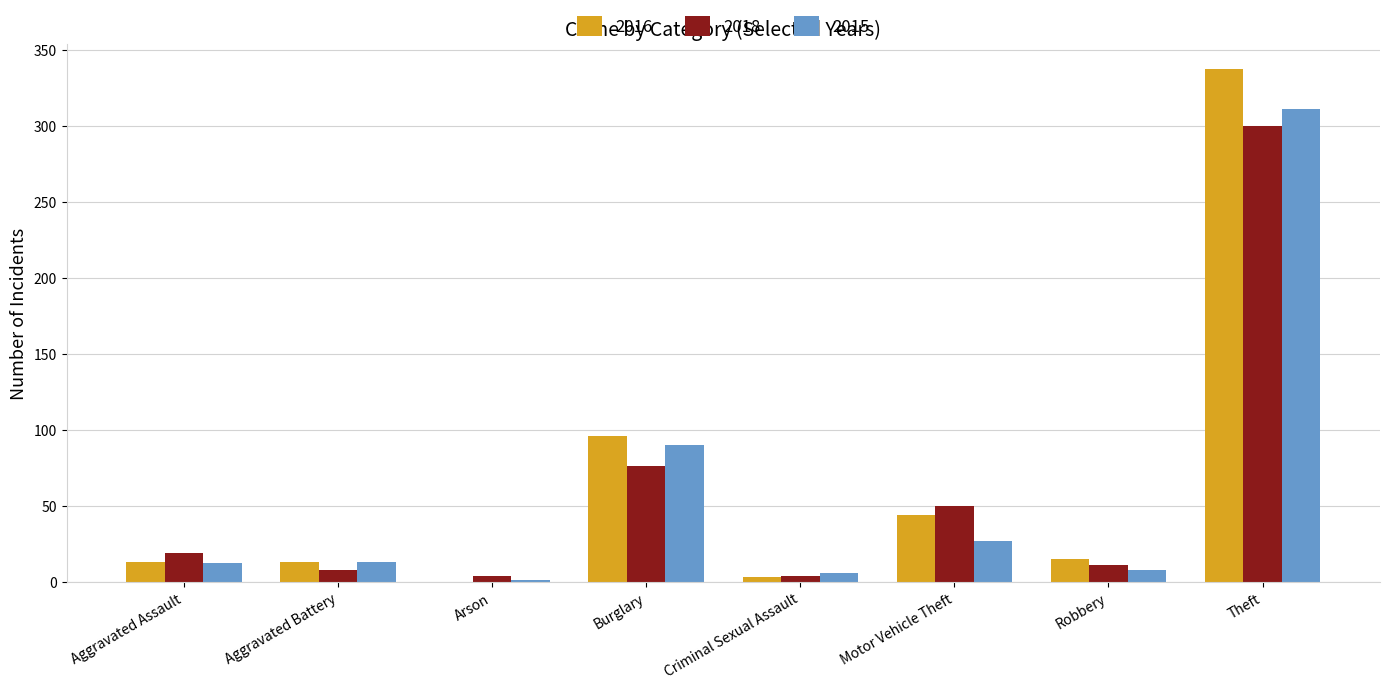

What is the maximum value for 2015?

311